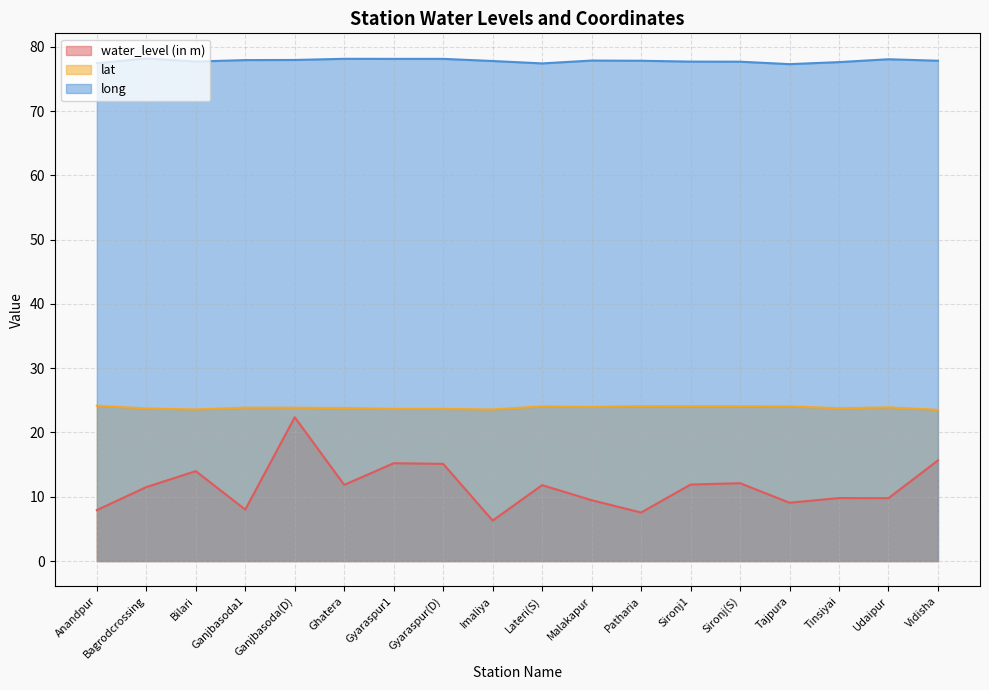

Count the number of categories in the chart.

18